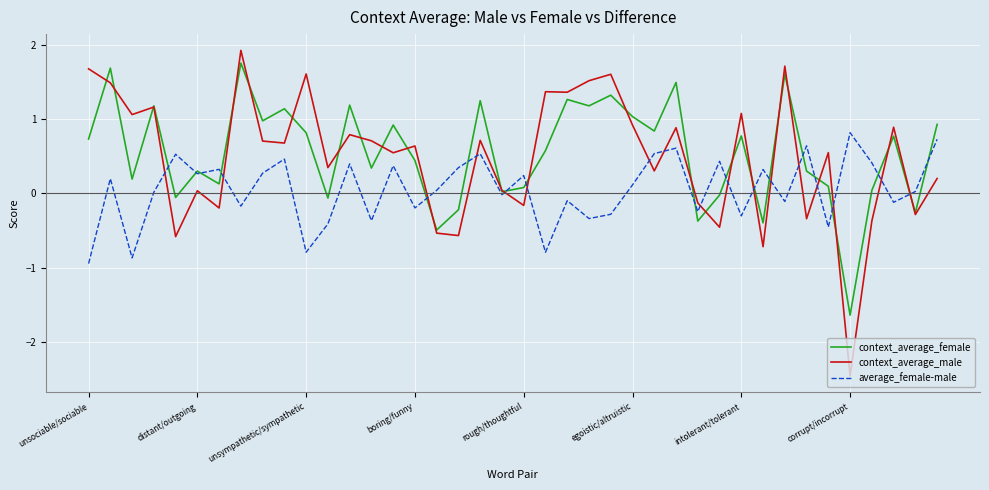

What is the difference between the maximum and minimum values in the average_female-male series?

1.8